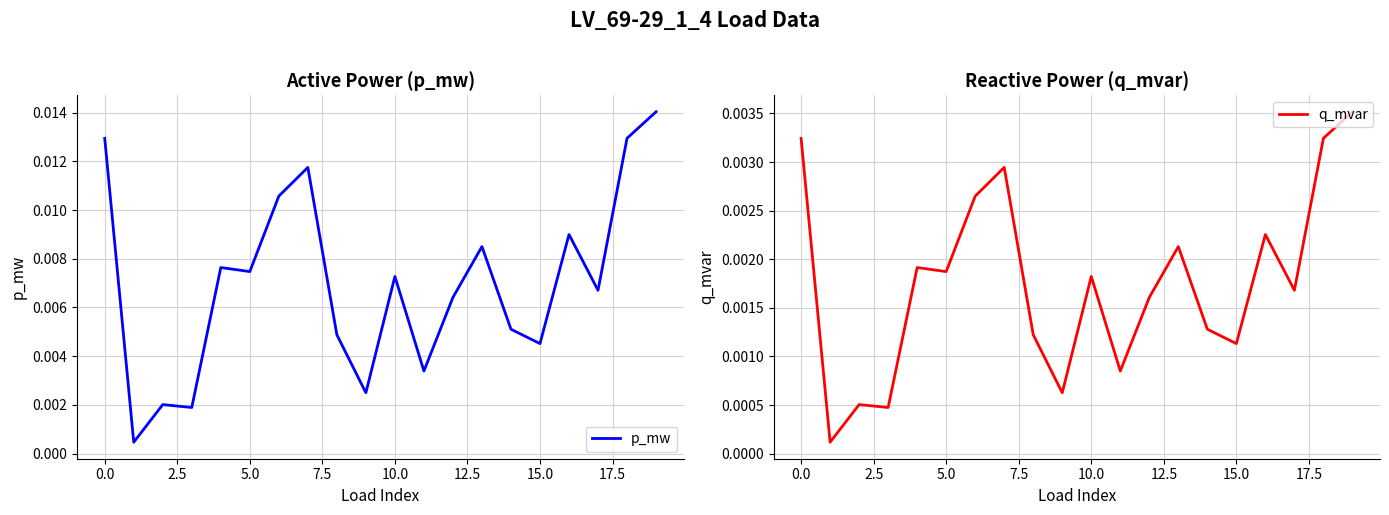

True or false: p_mw and q_mvar cross at least once.

False